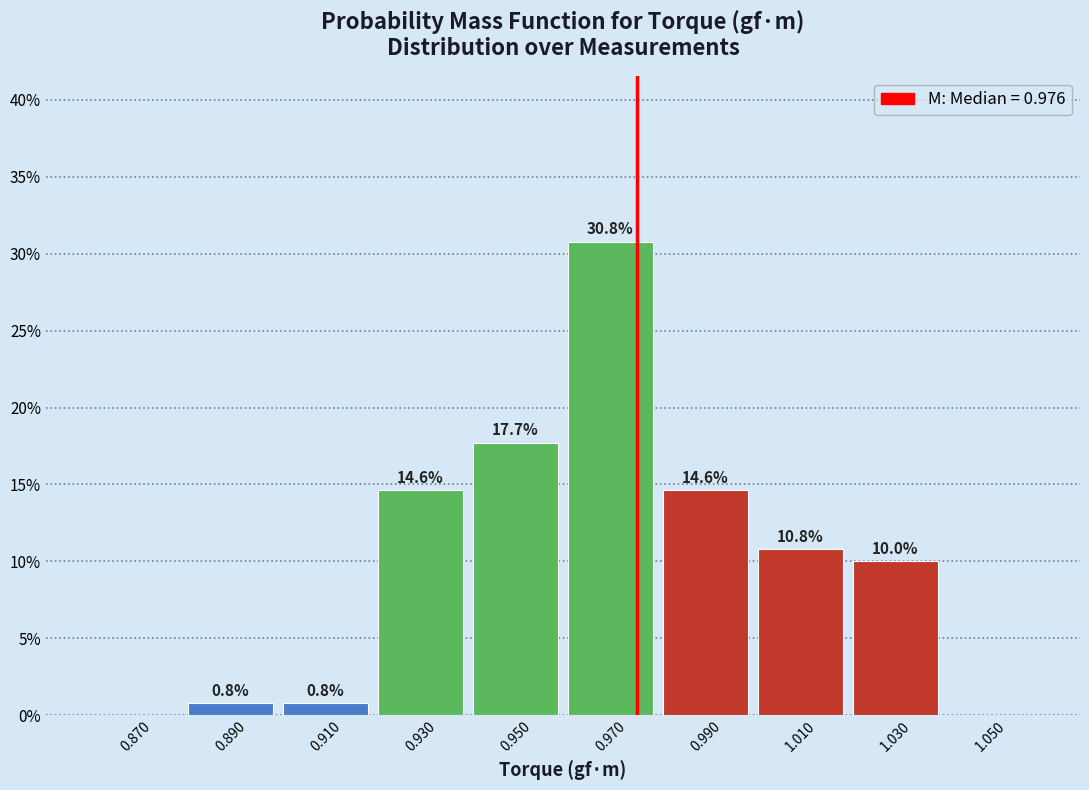

Which range on the x-axis has the tallest bar?

0.96 to 0.98